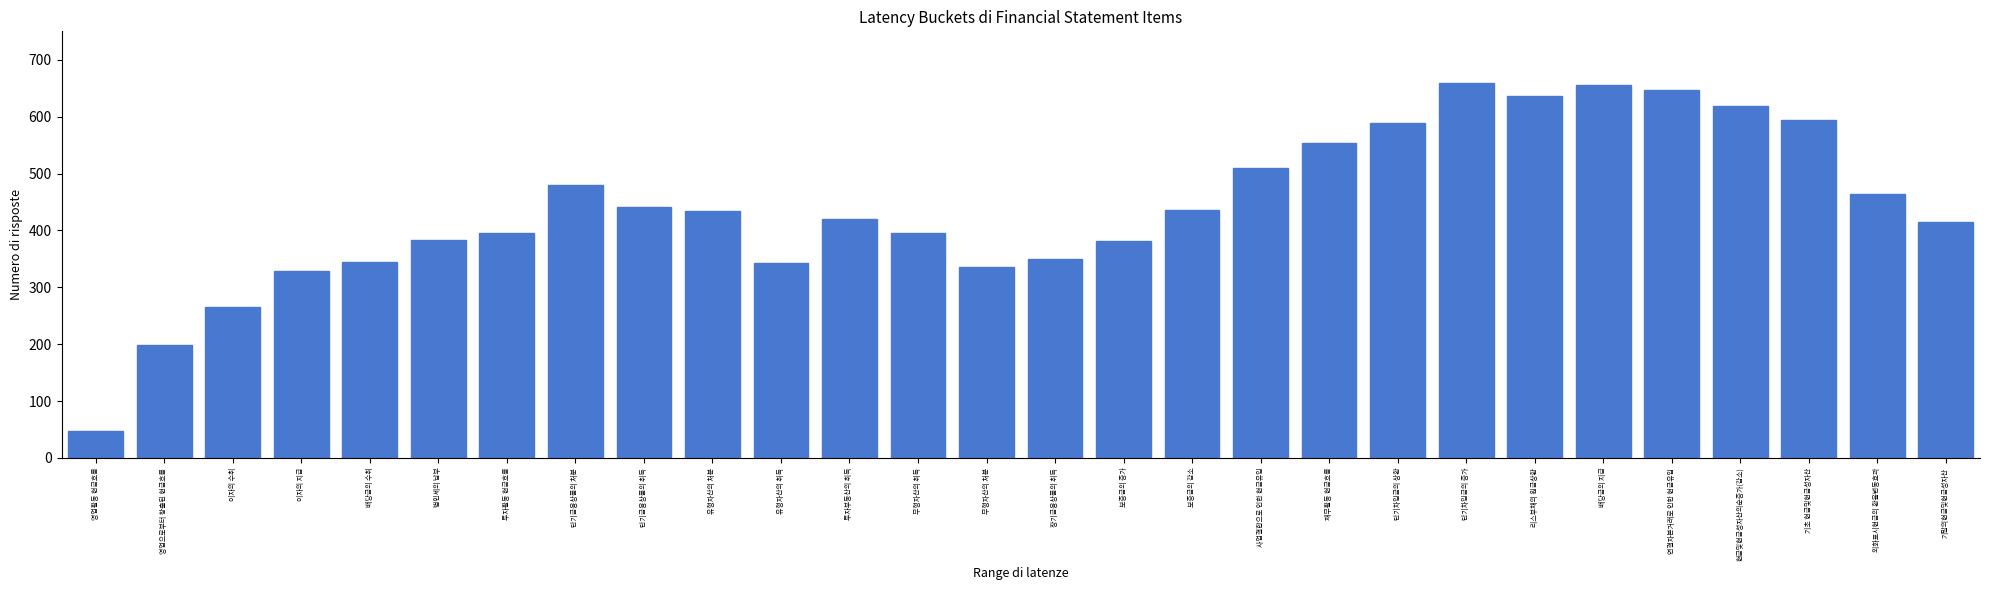

Which has a higher value, 현금및현금성자산의순증가(감소) or 법인세의 납부?

현금및현금성자산의순증가(감소)